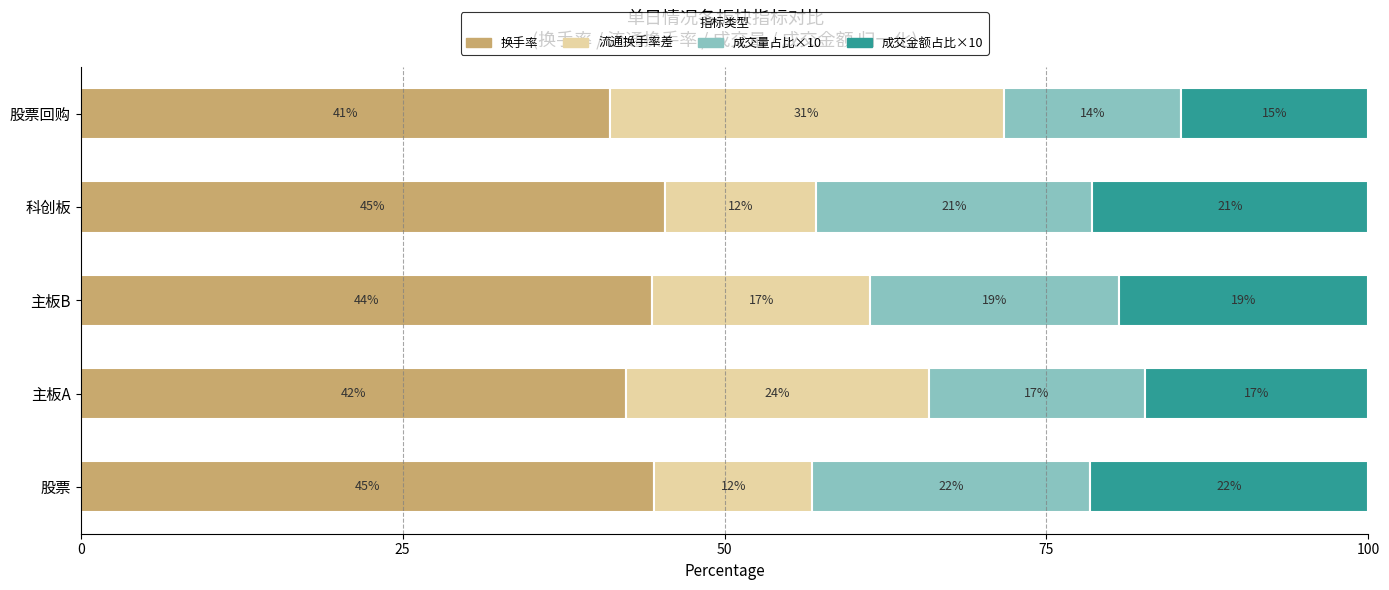

What are all the series names shown in the legend?

换手率, 流通换手率差, 成交量占比×10, 成交金额占比×10